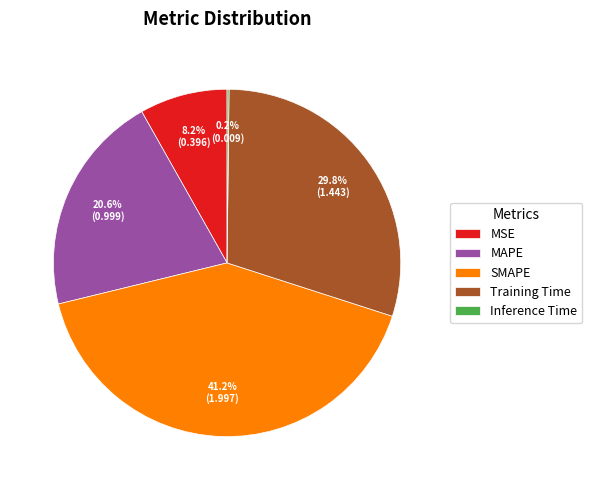

Which category has the biggest portion of the pie?

SMAPE